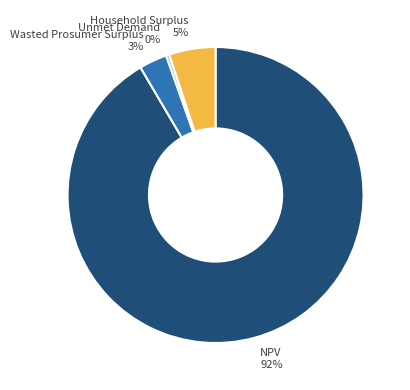

Is there a majority slice in this chart?

Yes